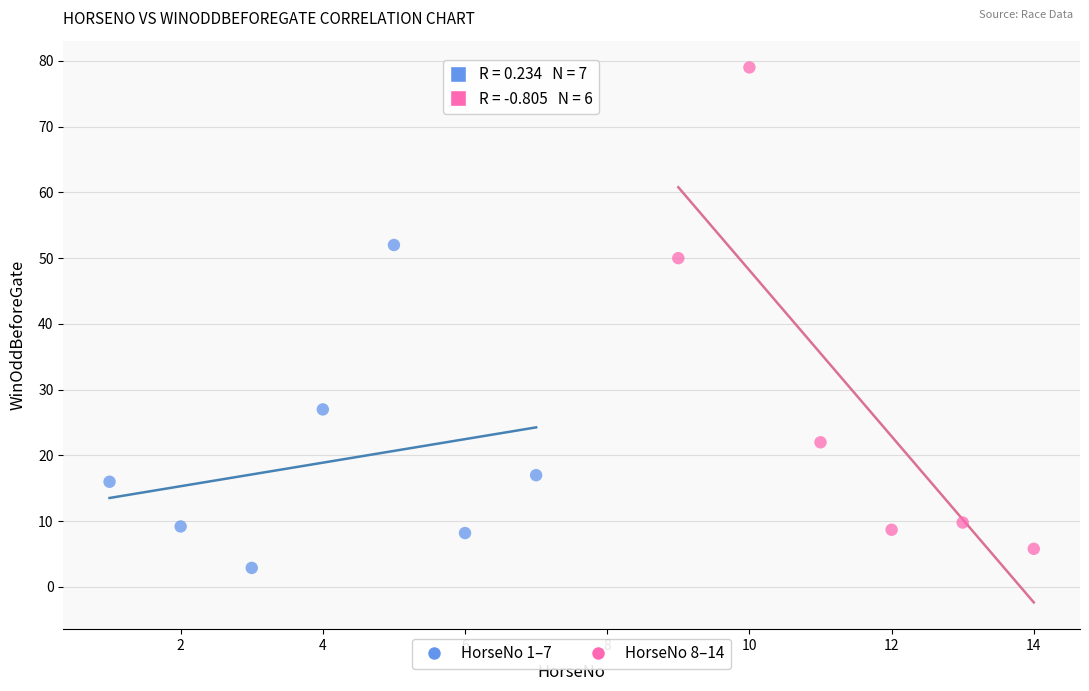

Which series reaches the maximum Y coordinate?

HorseNo 8–14